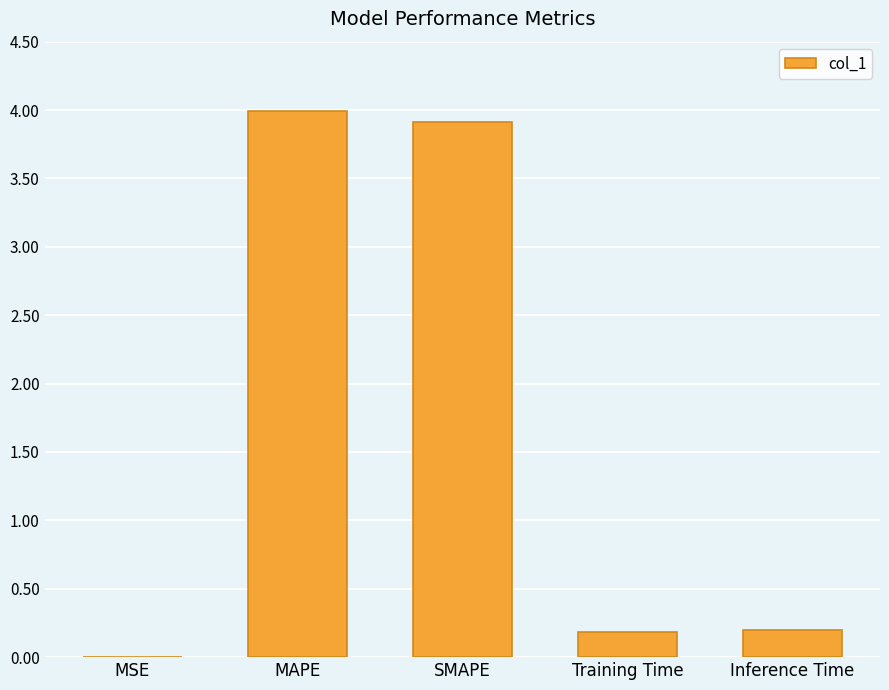

What is the sum of the values at Training Time and MAPE?

4.2